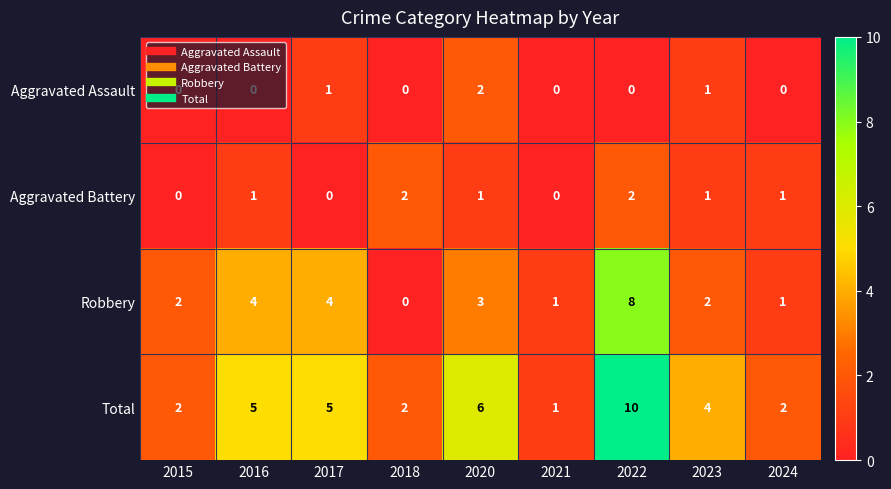

What is the total value across all series at 2024?

4